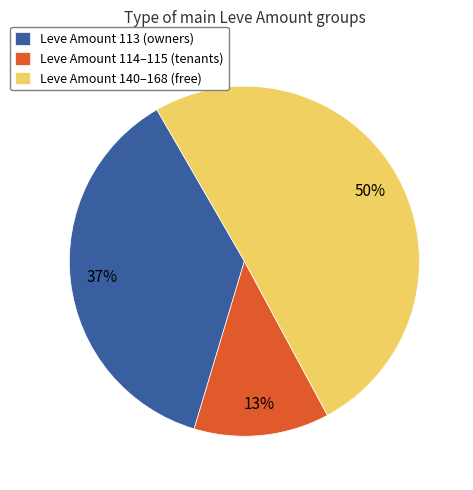

Which slice is the largest?

Leve Amount 140–168 (free)